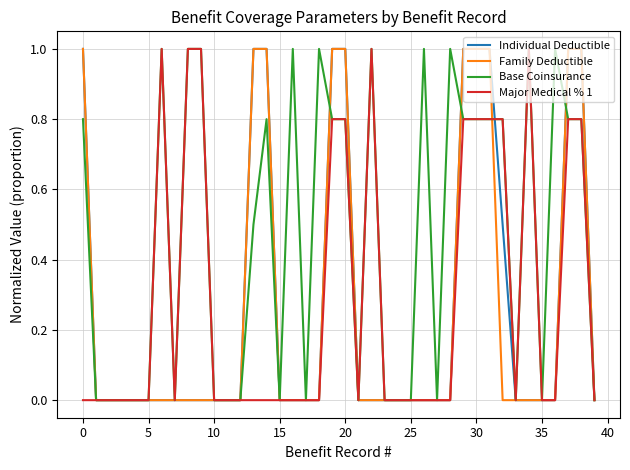

What is the maximum value for Family Deductible?

1.0